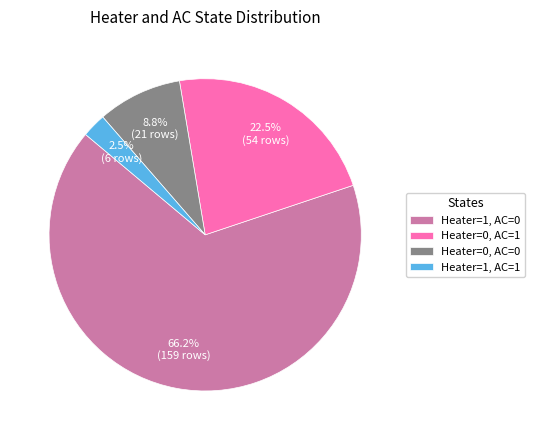

Rank the categories by value from lowest to highest.

Heater=1, AC=1, Heater=0, AC=0, Heater=0, AC=1, Heater=1, AC=0